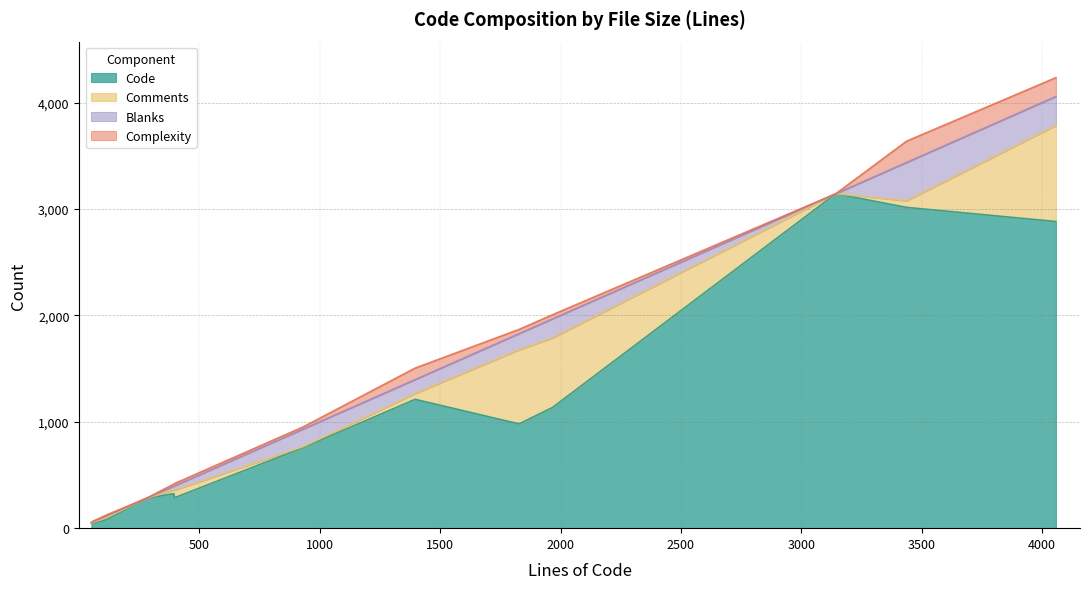

What value does the Blanks series have at app.rs, to the nearest 5?

150